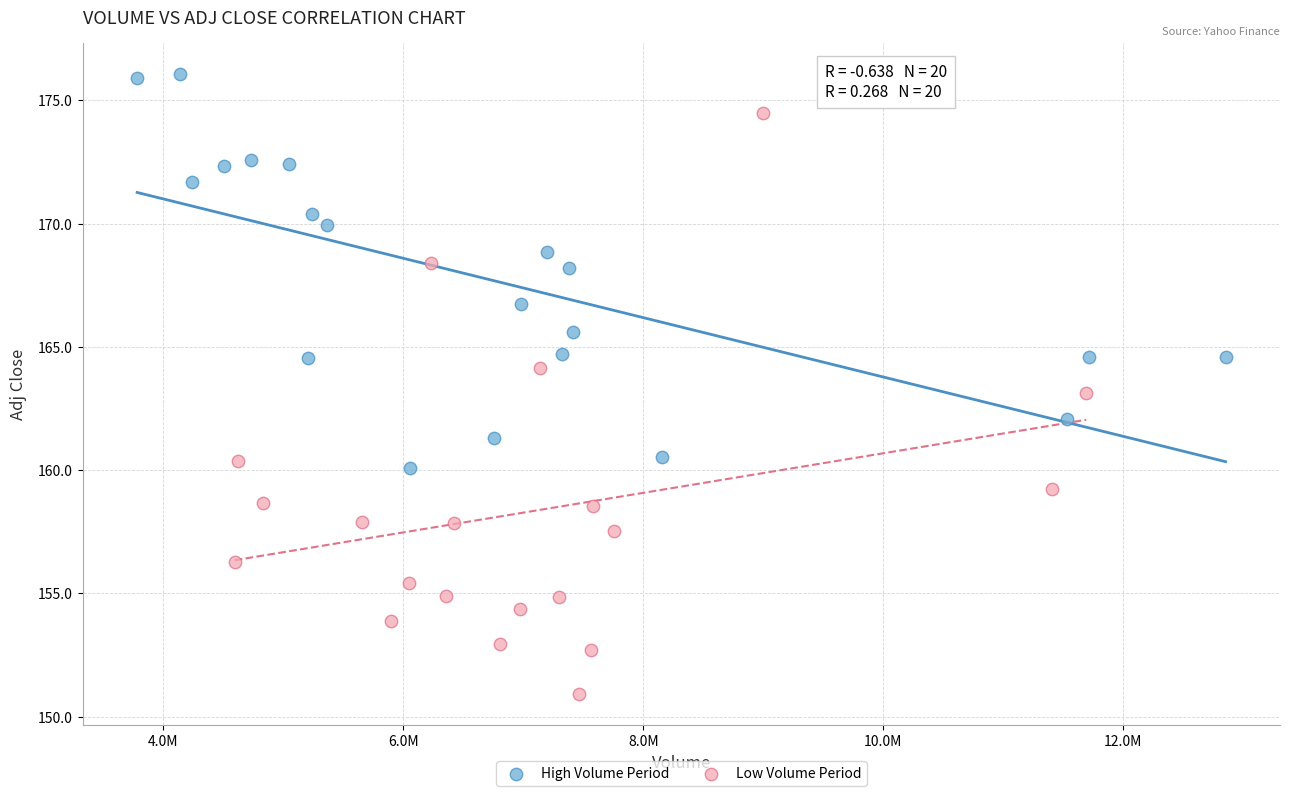

Which series has the widest spread of Y values?

Low Volume Period